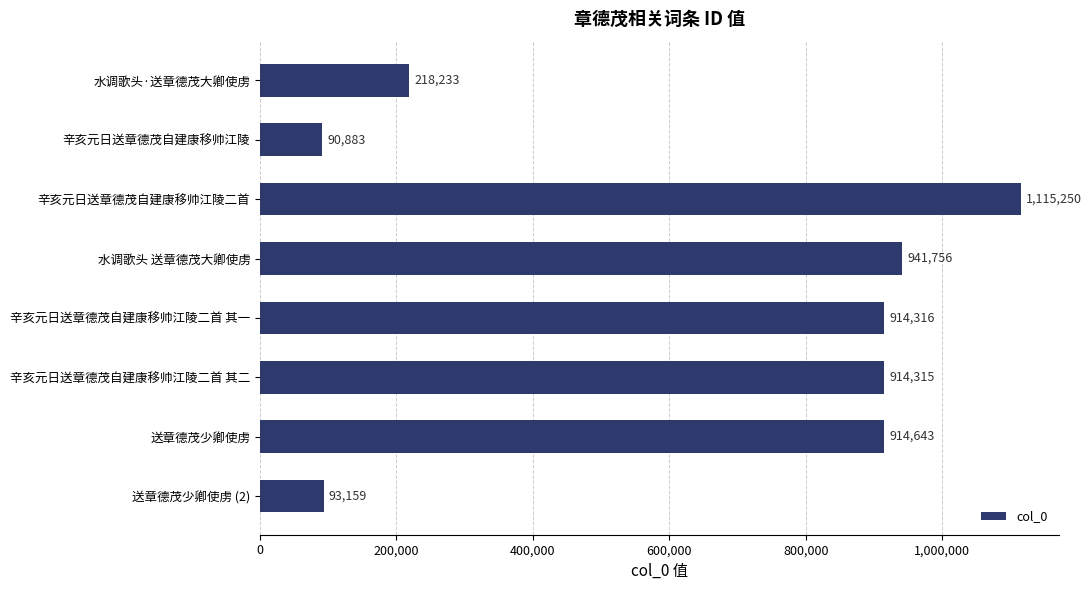

What is the change in value from 水调歌头 送章德茂大卿使虏 to 辛亥元日送章德茂自建康移帅江陵二首 其一?

-27440